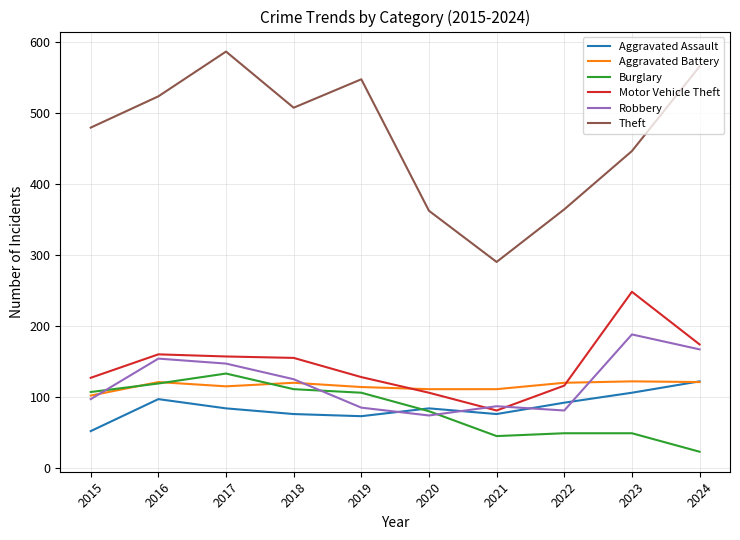

What is the smallest value displayed?

23